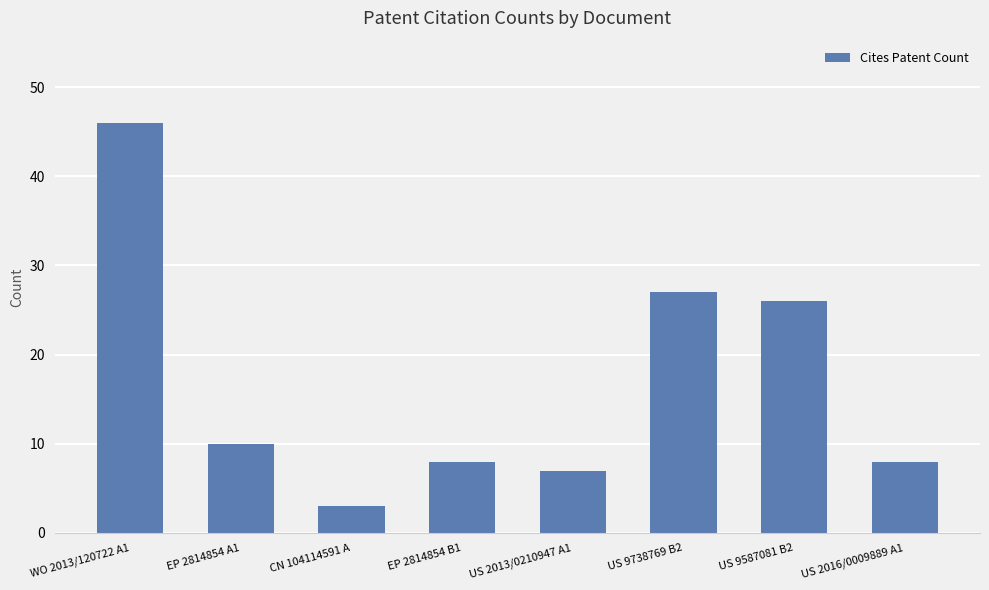

Reading right to left, what are all the values shown in this chart?

8	26	27	7	8	3	10	46